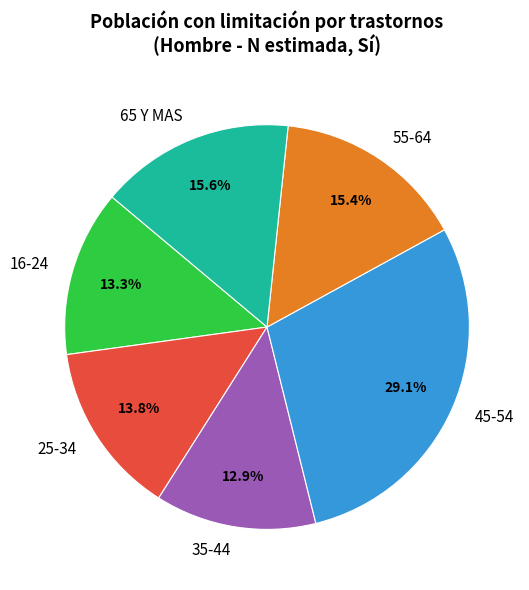

Which has a higher value, 65 Y MAS or 16-24?

65 Y MAS